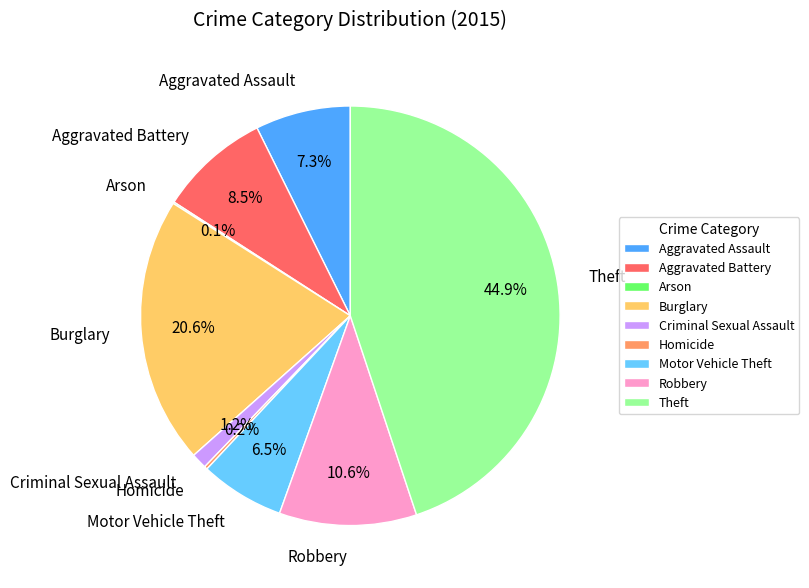

What percentage is the Burglary slice, to the nearest percent?

21%